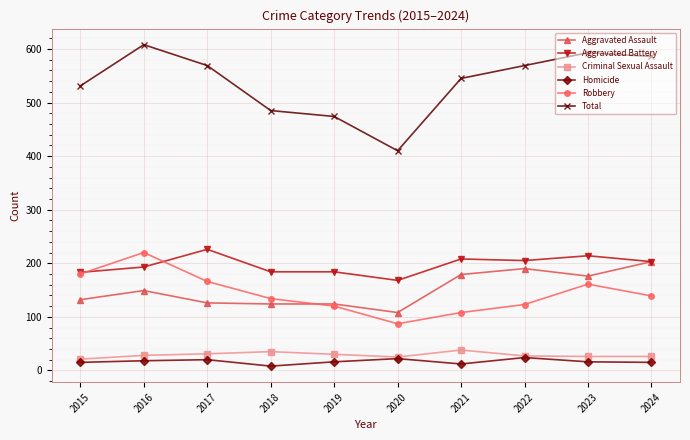

True or false: Robbery has more than 0 points higher than both neighbors.

True